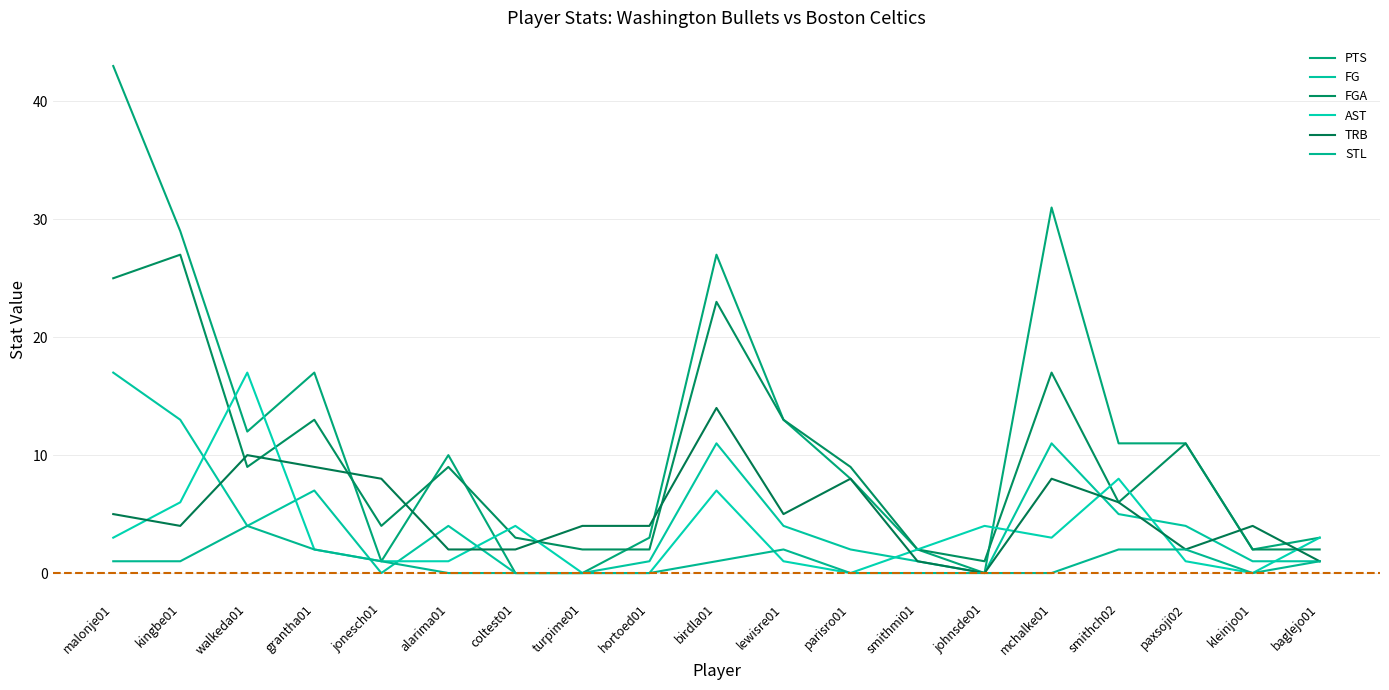

At which category is the sum across all series the highest?

malonje01